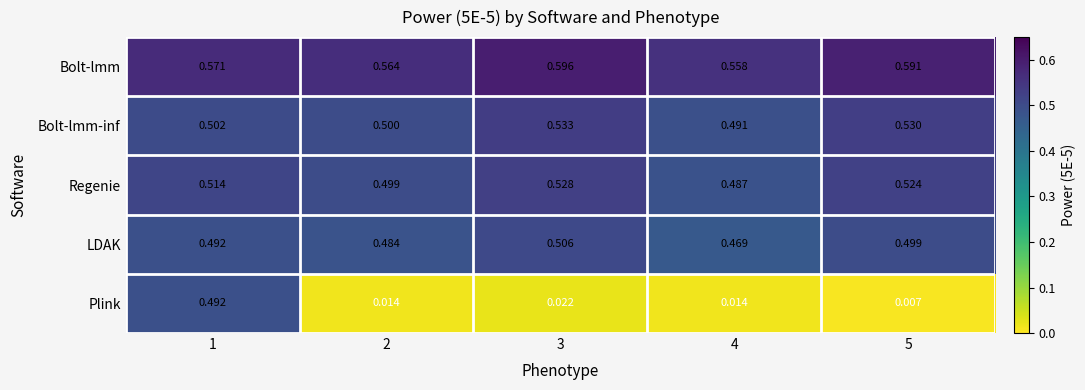

Is the value of Plink at 5 greater than the value of LDAK at 4?

No